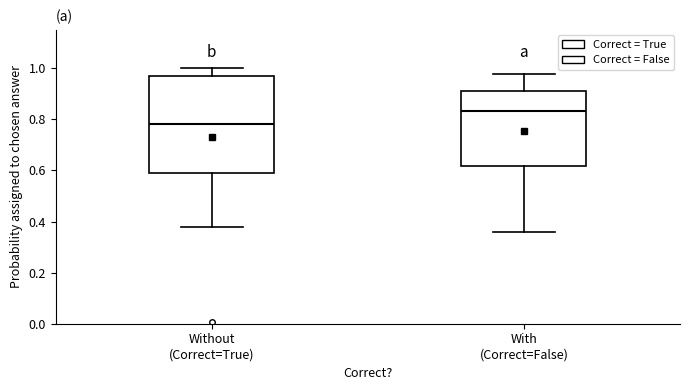

Reading left to right, transcribe this box plot: for each box, give where its median line is, the range the box spans, and where its two whiskers end, as read against the y-axis. The values are not printed on the chart, so give them approximately, as read against the axis.

Without (Correct=True): median 0.78, box 0.60 to 0.98, whiskers 0.38 to 1.00
With (Correct=False): median 0.84, box 0.62 to 0.92, whiskers 0.36 to 0.98